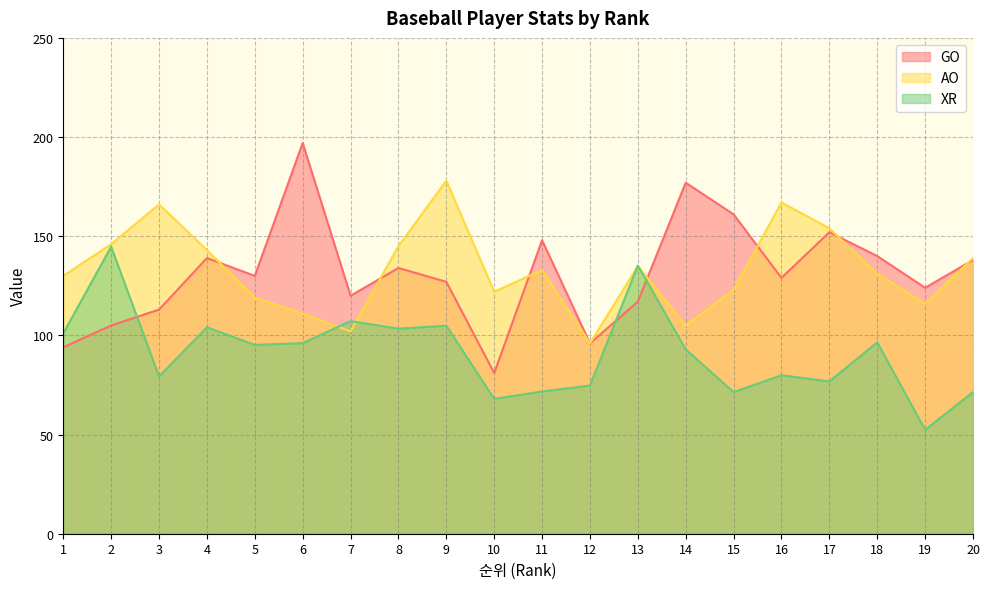

What is the spread (max minus min) of values at 13?

18.2